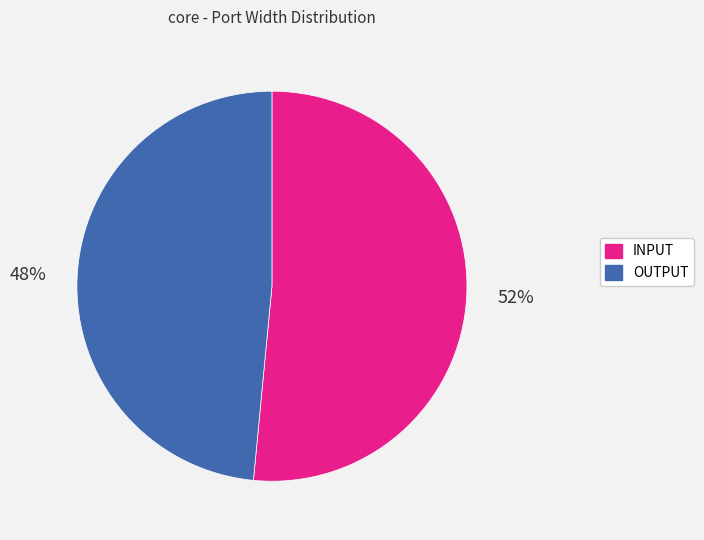

Is it true that OUTPUT is 48% of the pie?

True